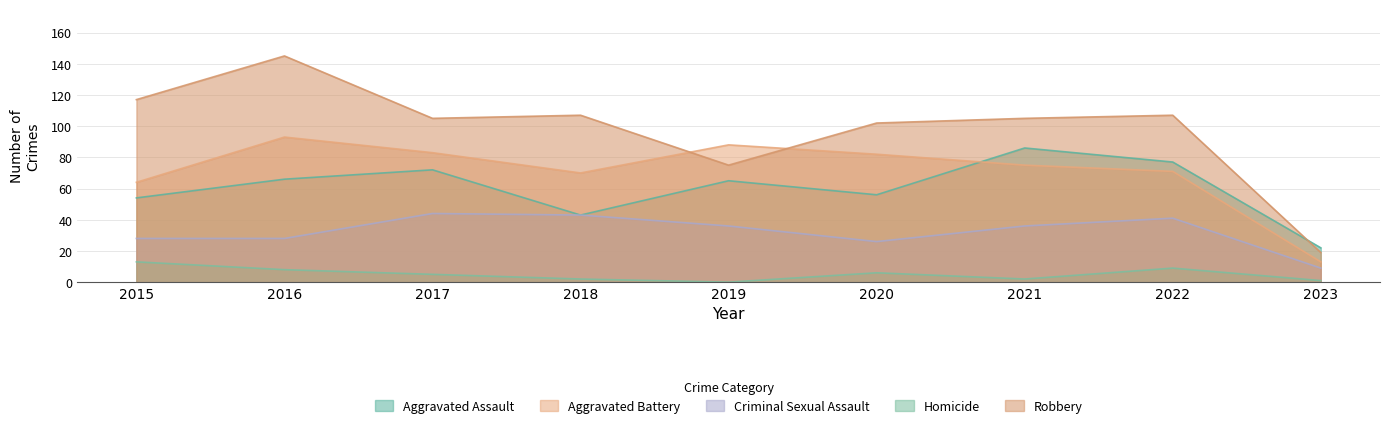

What is the maximum value for Aggravated Battery?

93